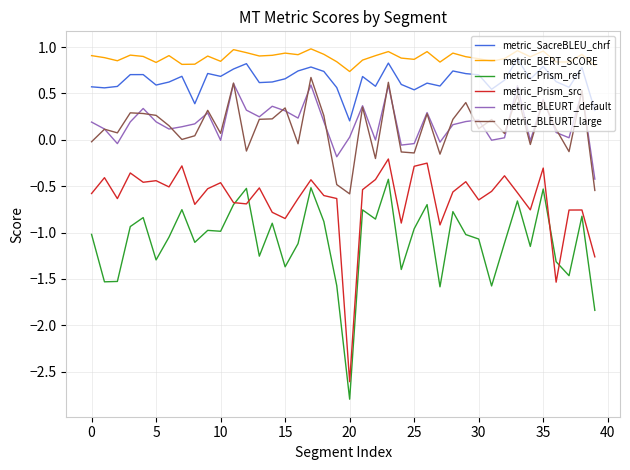

True or false: metric_SacreBLEU_chrf and metric_BLEURT_large intersect in this chart.

False